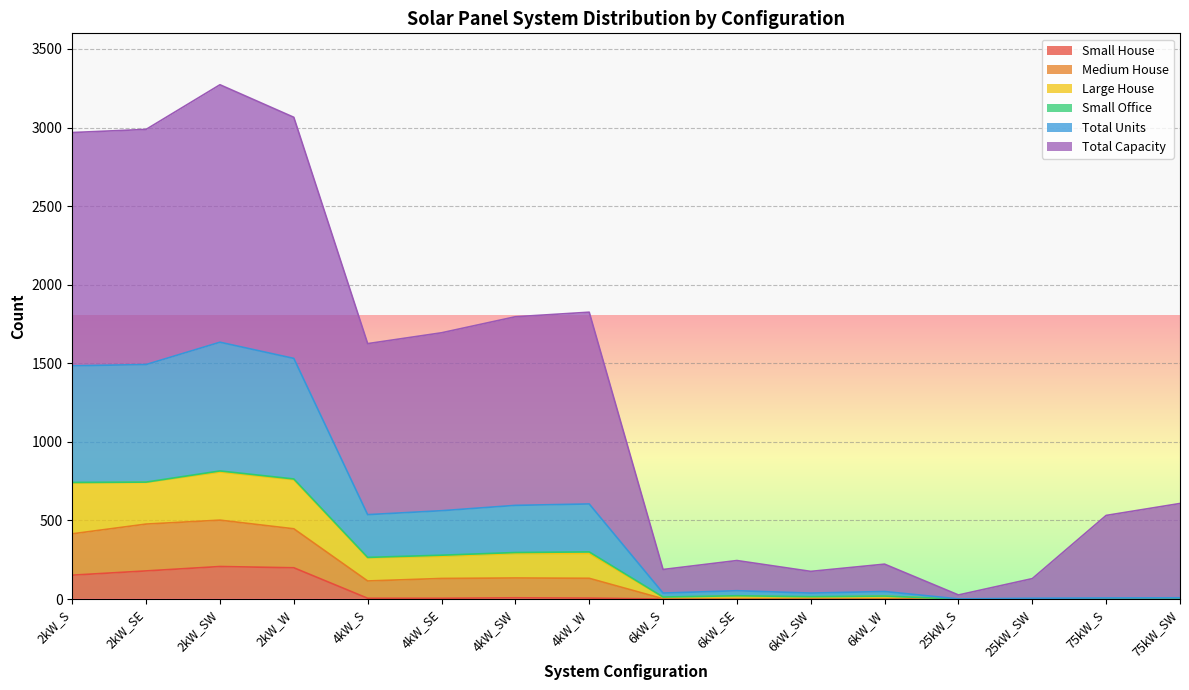

True or false: the data shows 0 at 25kW_S.

False